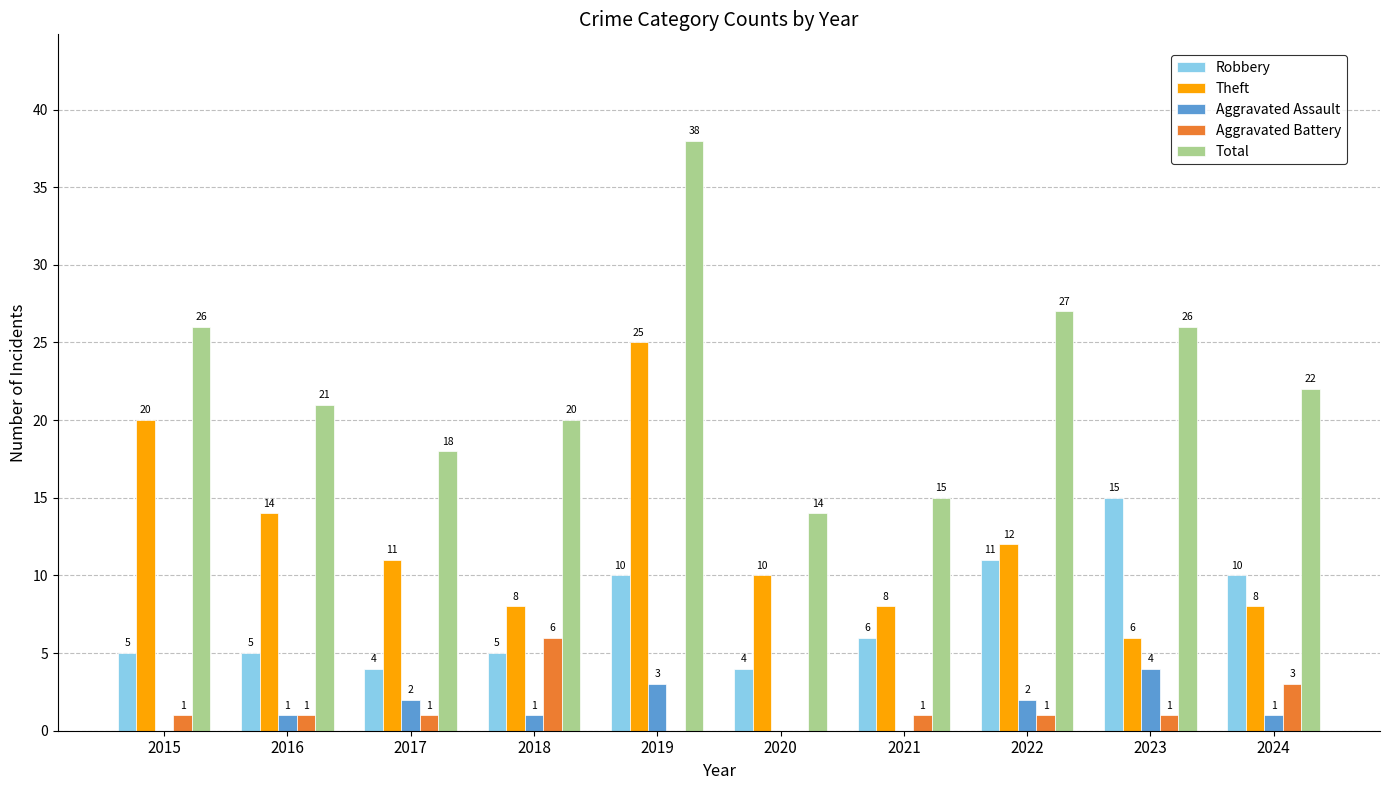

Count the number of data series in this chart.

5